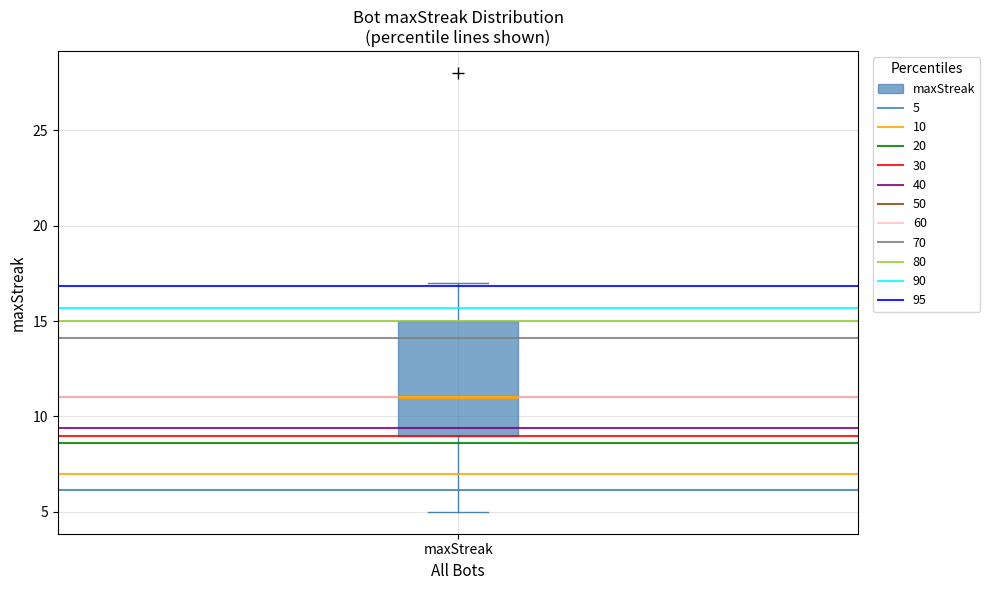

Read this box plot against the y-axis: the position of the median line, the range covered by the box, and the ends of both whiskers. The values are not printed on the chart, so give them approximately, as read against the axis.

median 11, box 9 to 15, whiskers 5 to 17